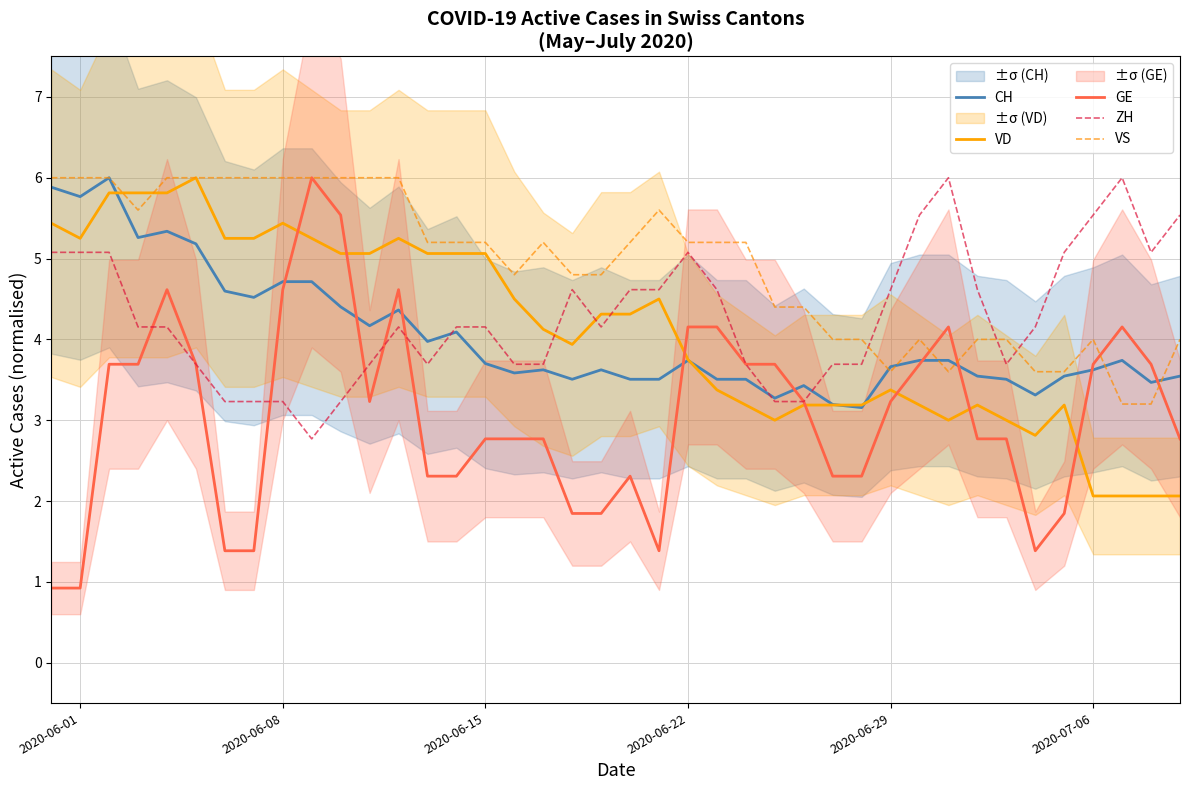

Does the chart have visible grid lines?

Yes